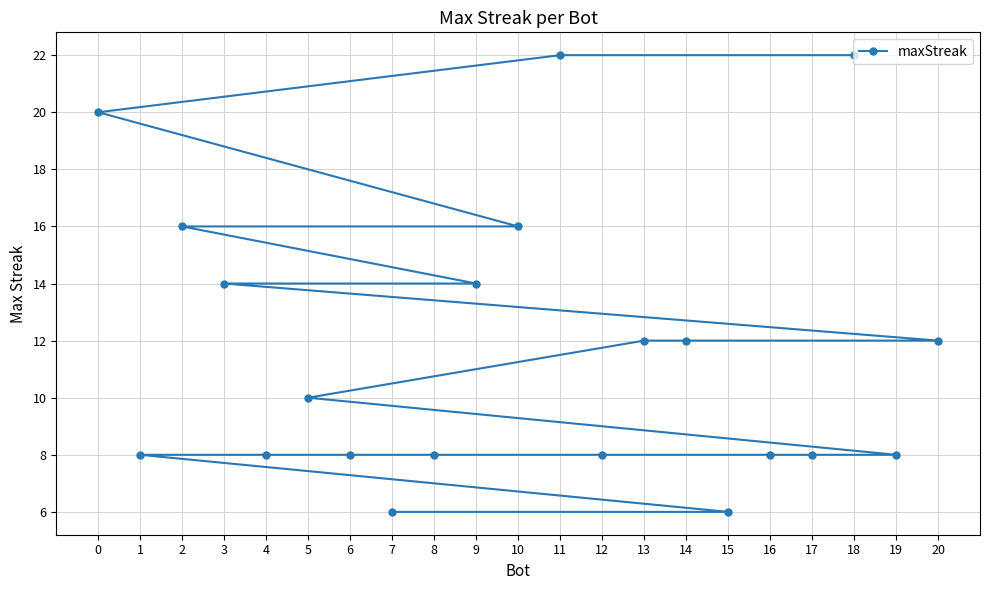

List the labels in order of value, largest first.

18, 11, 0, 10, 2, 9, 3, 20, 14, 13, 5, 19, 17, 16, 12, 8, 6, 4, 1, 15, 7